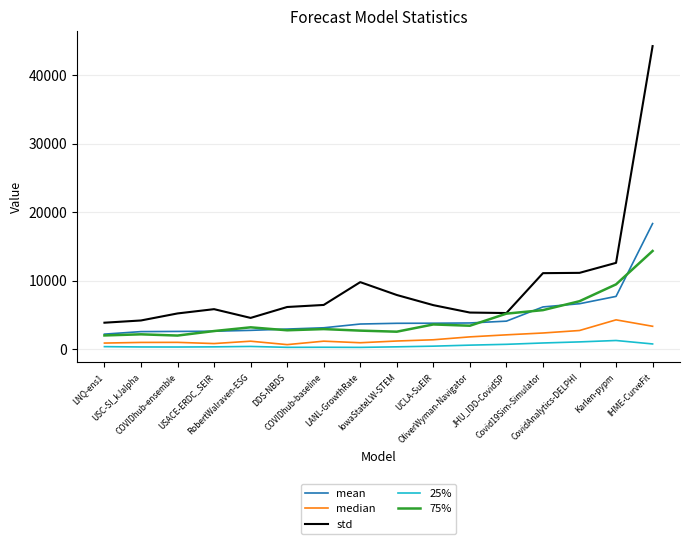

What is the maximum value shown in the chart?

44242.6